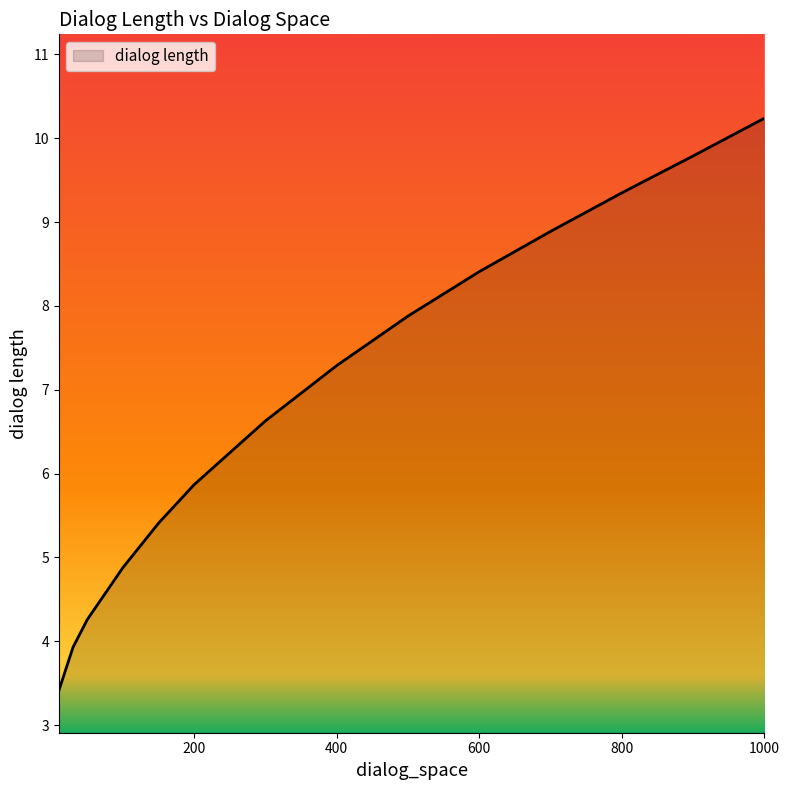

What is the average value?

6.9